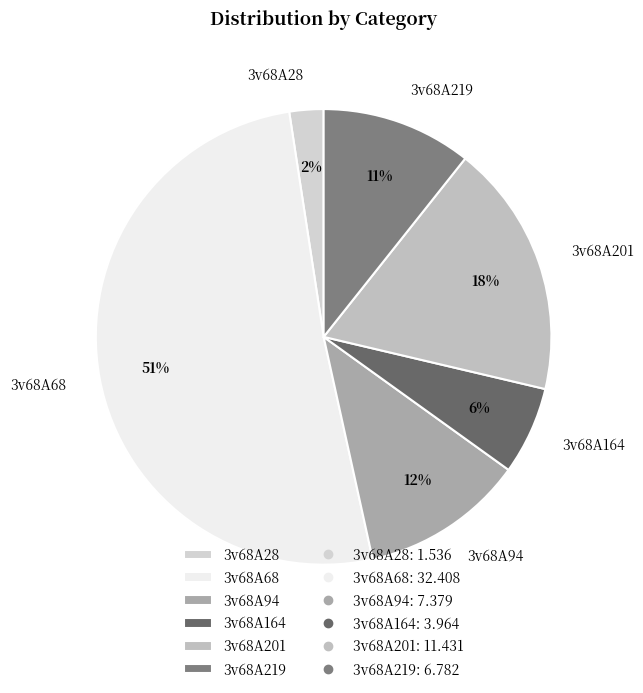

Is there a majority slice in this chart?

Yes